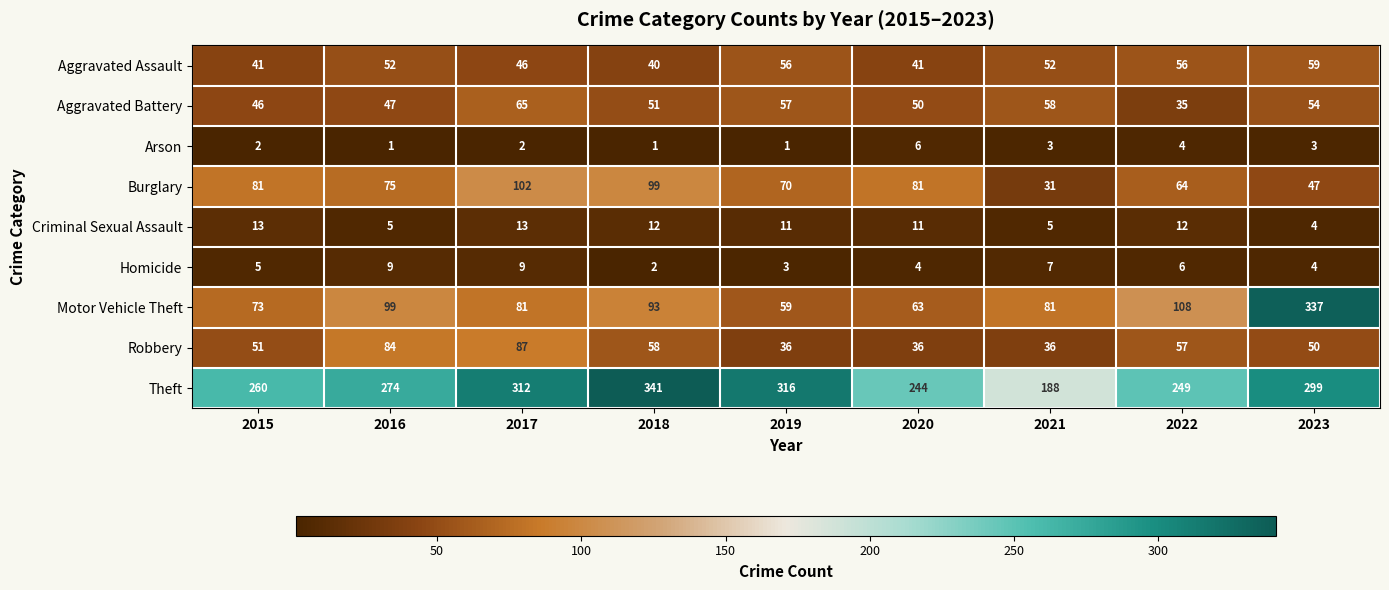

Between 2017 and 2022, which series saw the biggest shift?

Theft